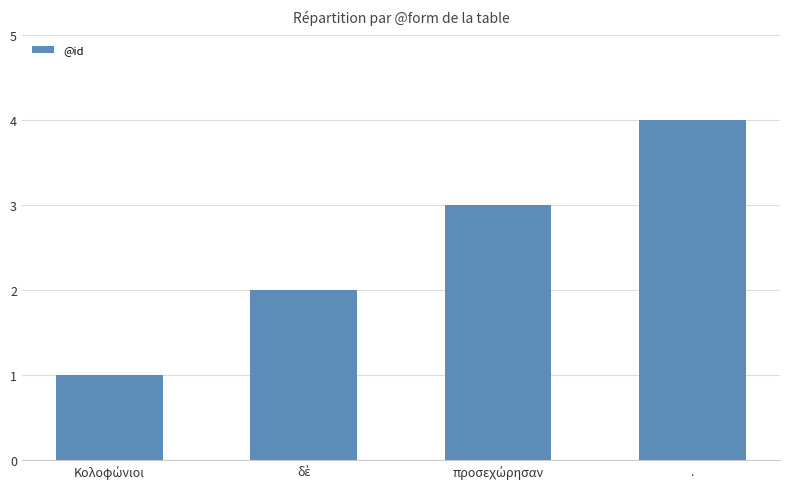

Which label corresponds to the largest value in the chart?

.